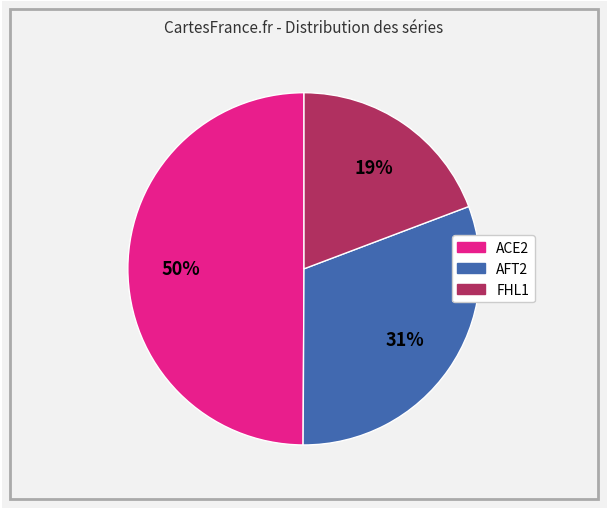

Combined, do AFT2 and ACE2 account for over 50%?

Yes